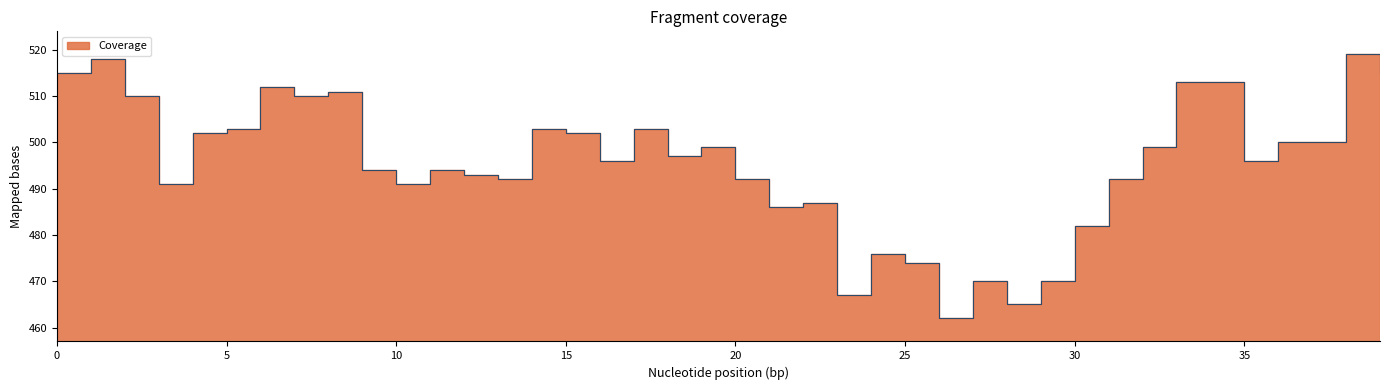

The chart shows a value of 663 at 27. True or false?

False